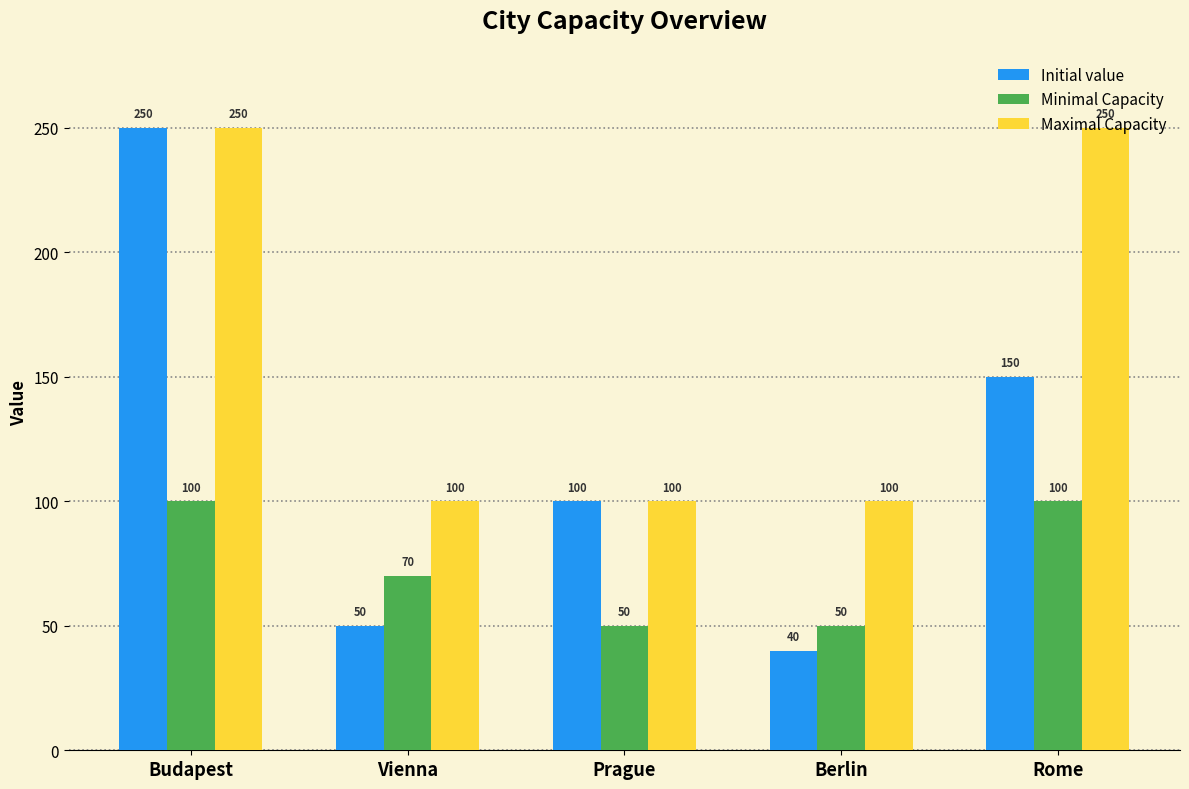

What is the value of the Initial value bar at the 4th from the left?

40